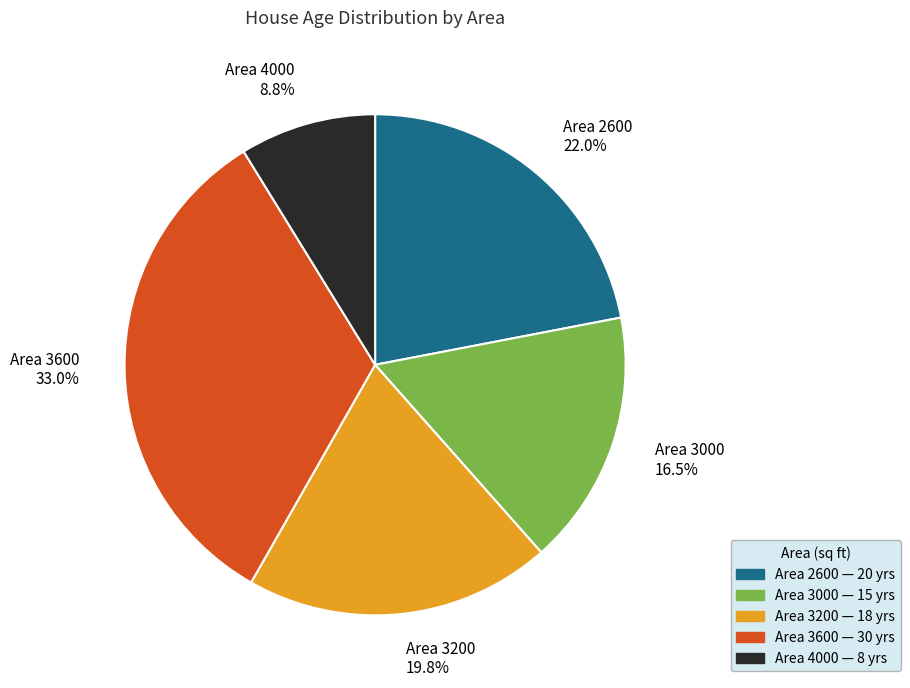

Does any single category account for the majority?

No